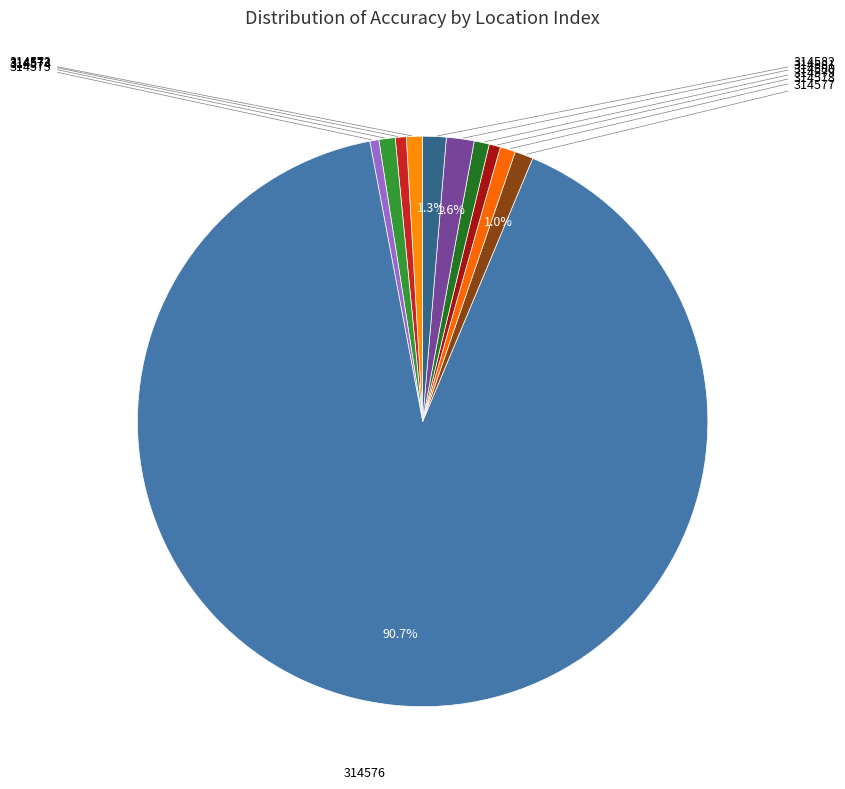

How many segments does this pie chart have?

11